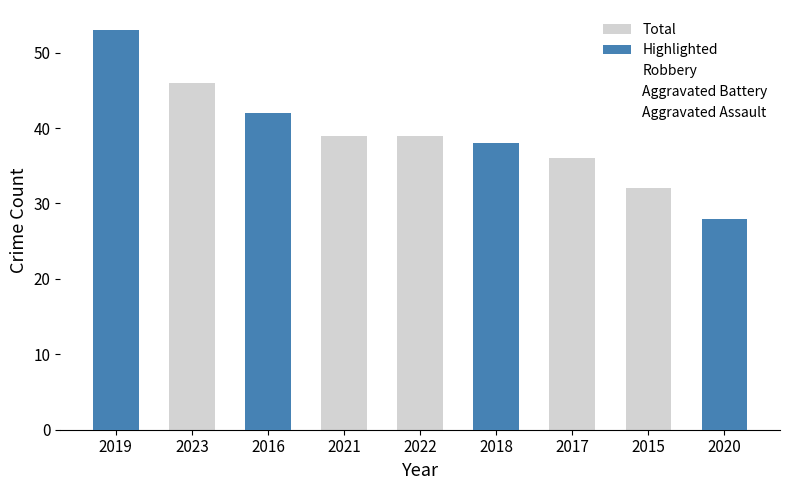

Which series changed the most between 2016 and 2022?

Robbery